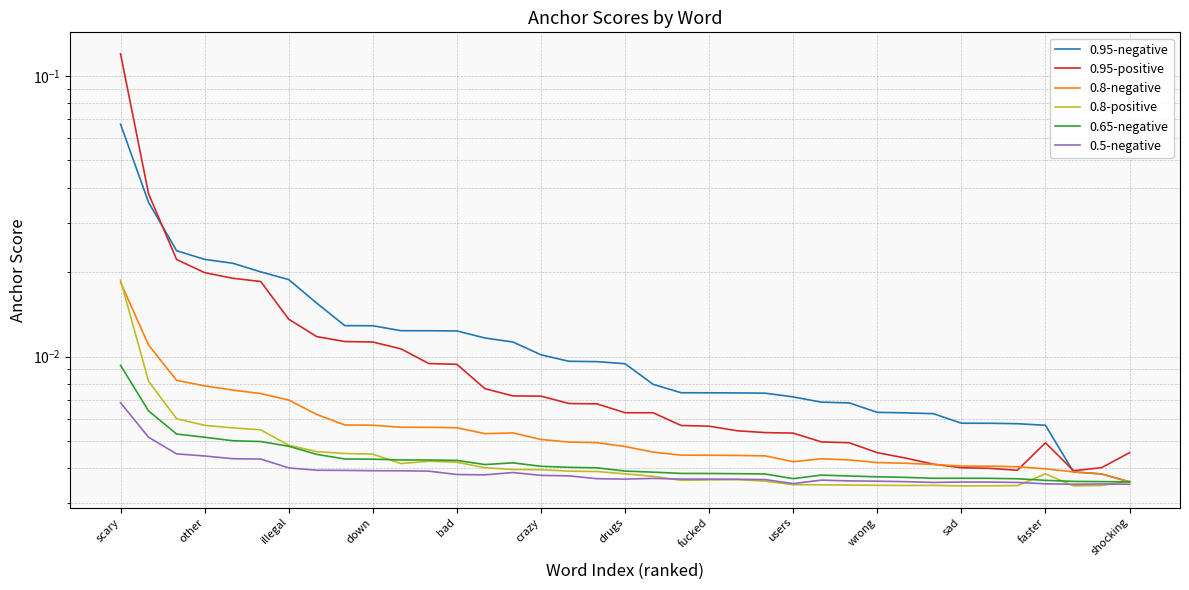

True or false: 0.8-positive has more than 1 points higher than both neighbors.

True